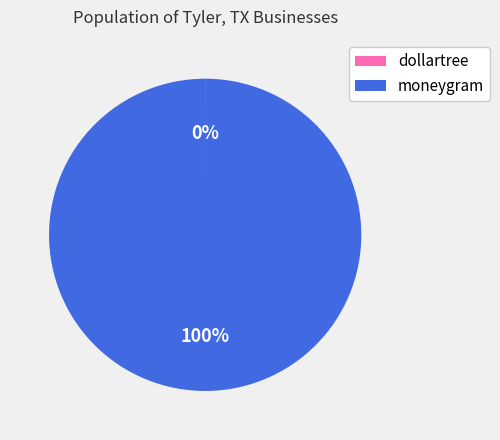

To the nearest percent, what is the difference between the largest and smallest slice percentages?

100%